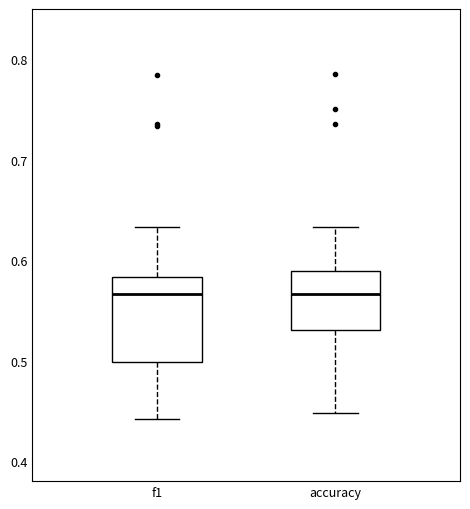

Reading left to right, transcribe this box plot: for each box, give where its median line is, the range the box spans, and where its two whiskers end, as read against the y-axis. The values are not printed on the chart, so give them approximately, as read against the axis.

f1: median 0.57, box 0.50 to 0.58, whiskers 0.44 to 0.63
accuracy: median 0.57, box 0.53 to 0.59, whiskers 0.45 to 0.63